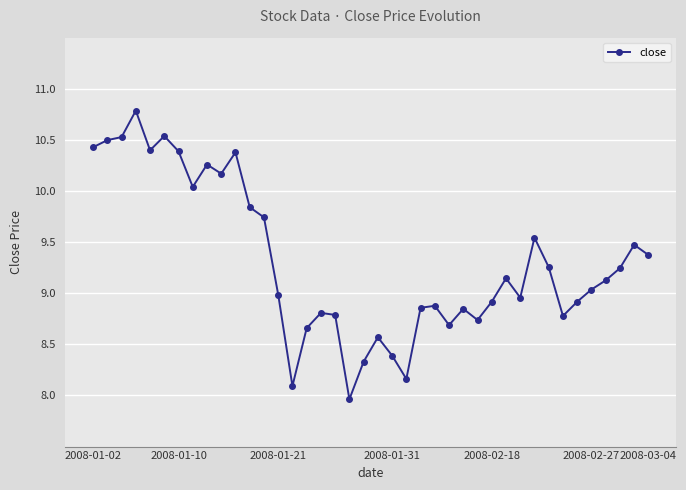

What is the minimum value shown in the chart?

8.0